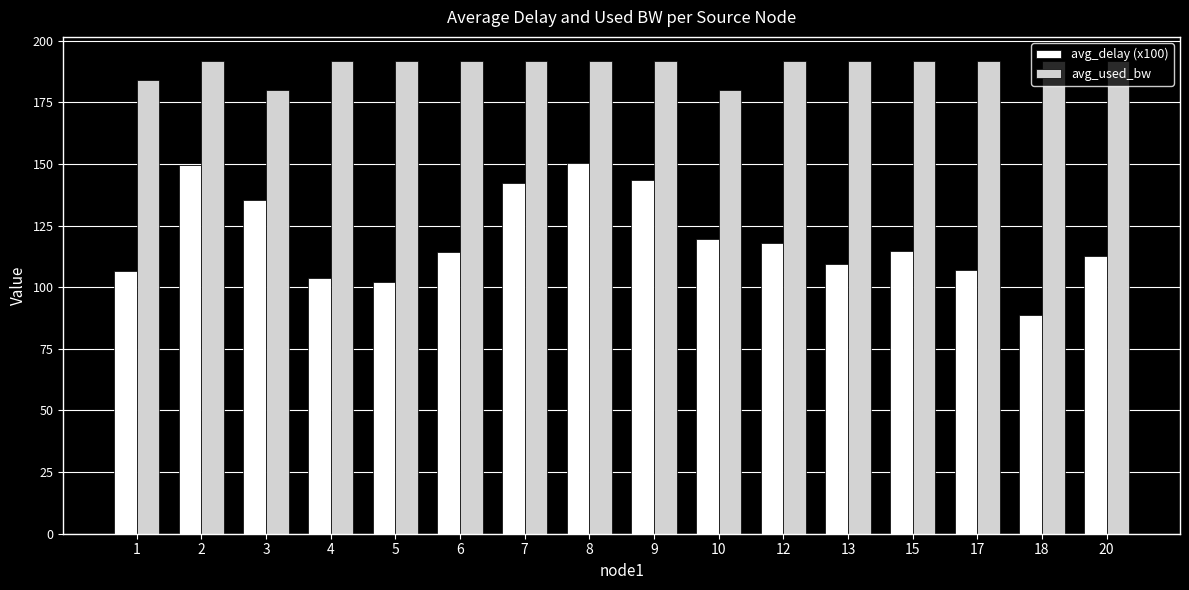

What is the value of the avg_used_bw bar at the 9th from the left?

191.9